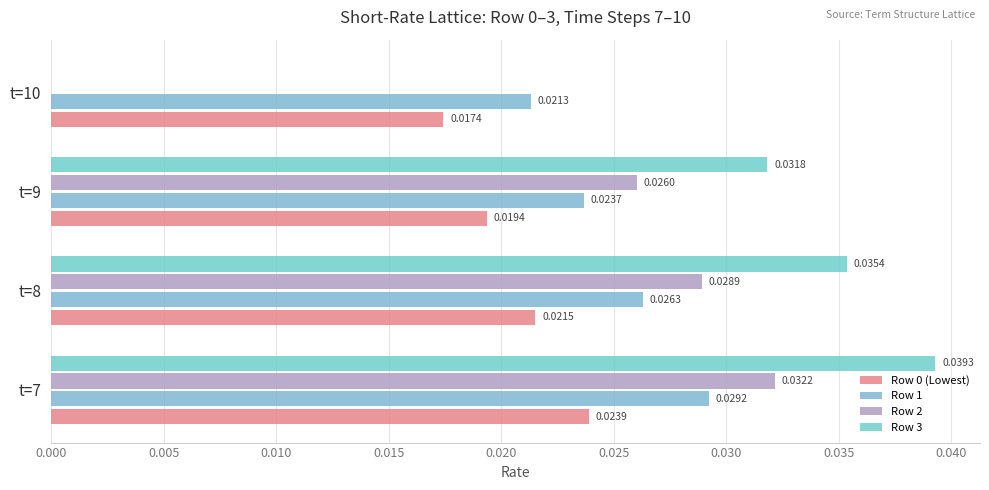

How many data points in Row 3 are above 0?

3